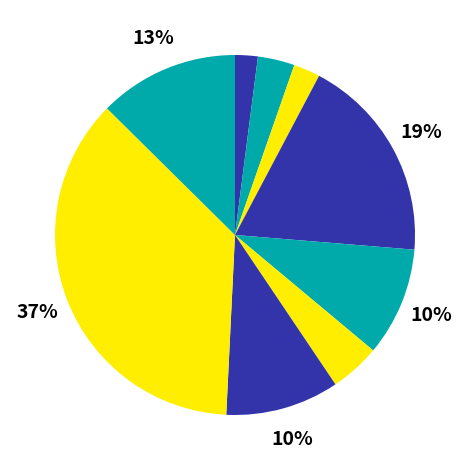

How many segments does this pie chart have?

9